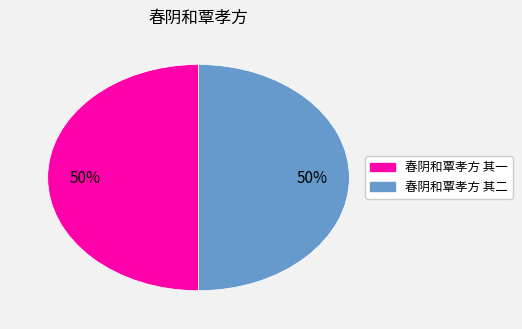

To the nearest percent, what is the combined percentage of 春阴和覃孝方 其一 and 春阴和覃孝方 其二?

100%